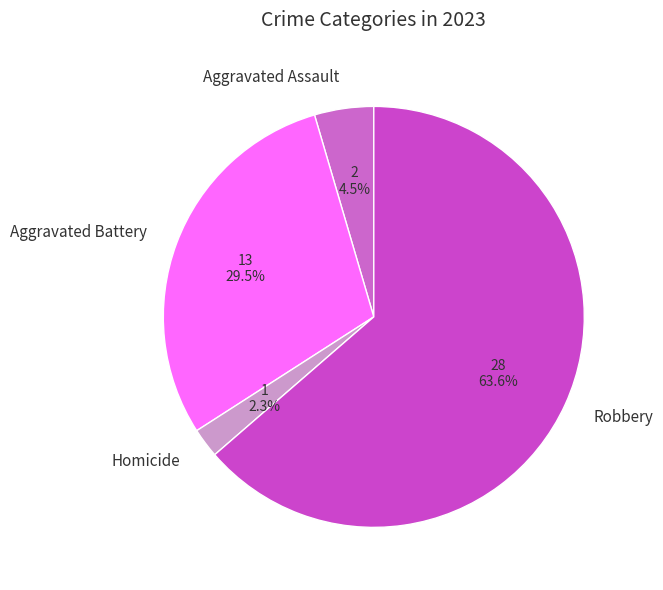

What percentage is the Homicide slice, to the nearest percent?

2%